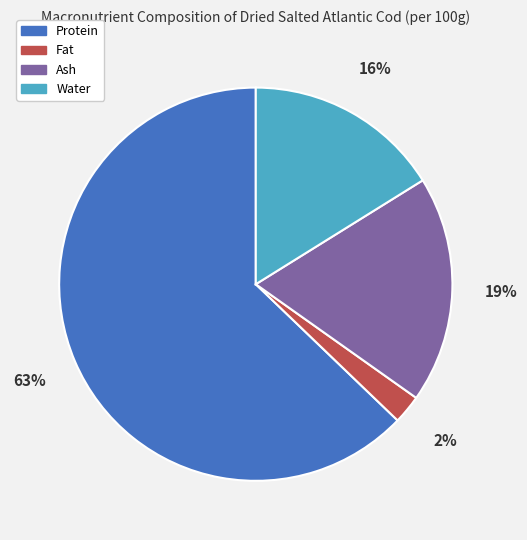

Is there any slice that represents more than half of the pie?

Yes